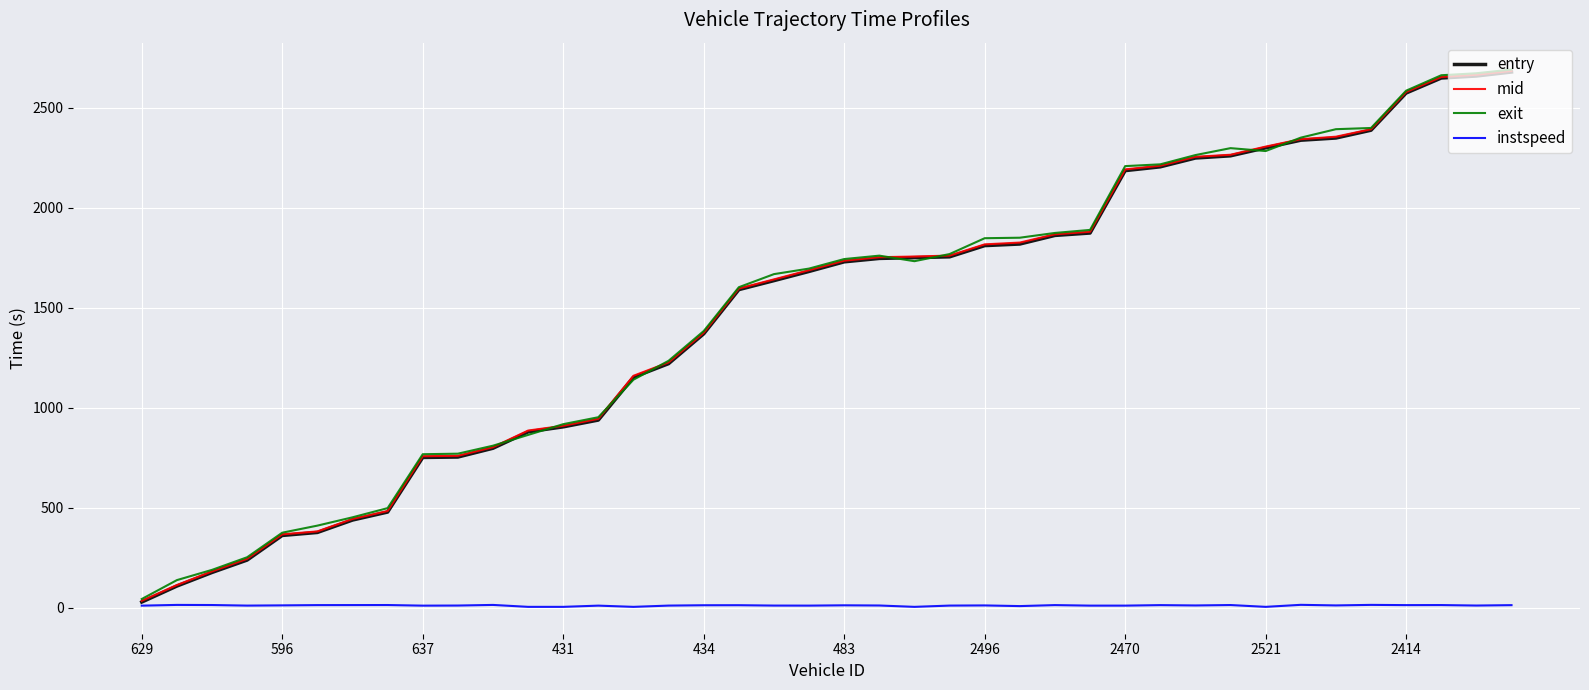

What is the greatest value displayed?

2691.4